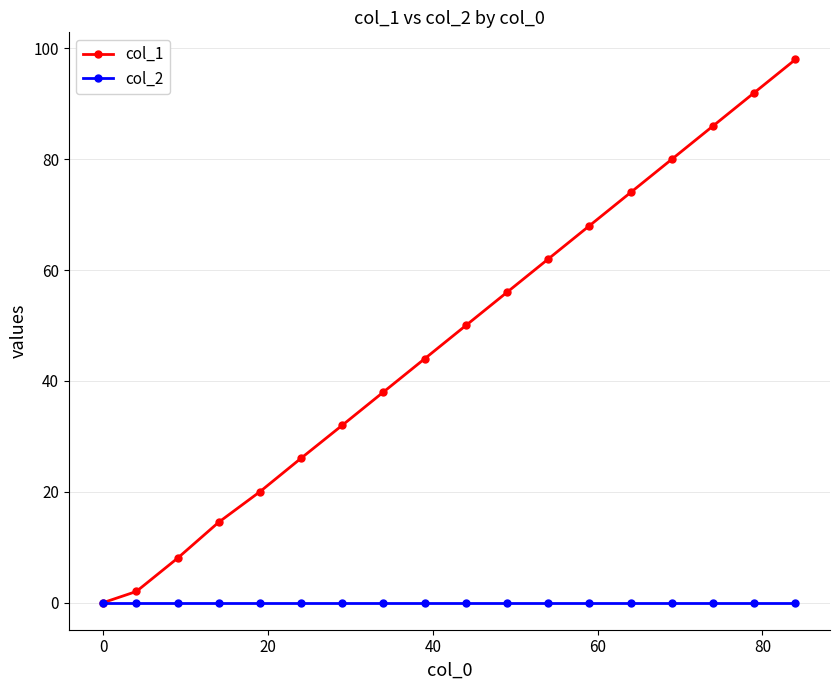

What is the maximum value shown in the chart?

98.0